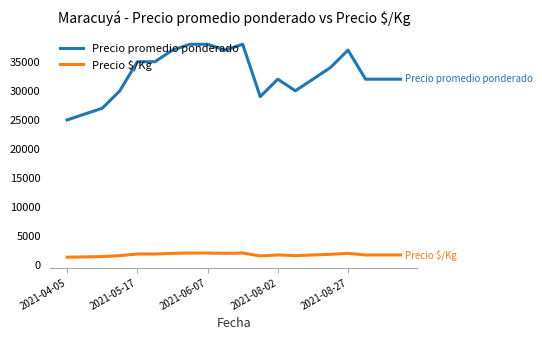

True or false: Precio $/Kg and Precio promedio ponderado intersect in this chart.

False